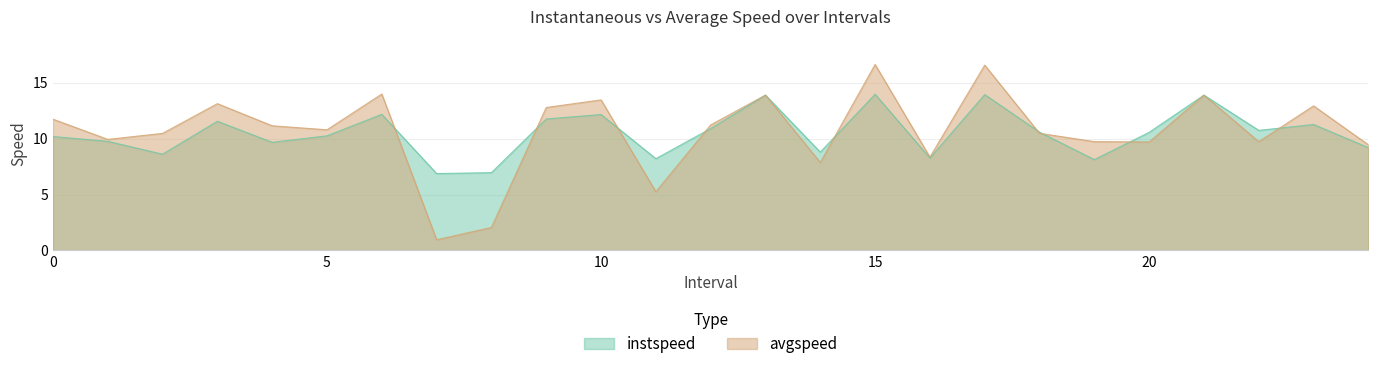

How many lines are shown in the chart?

2